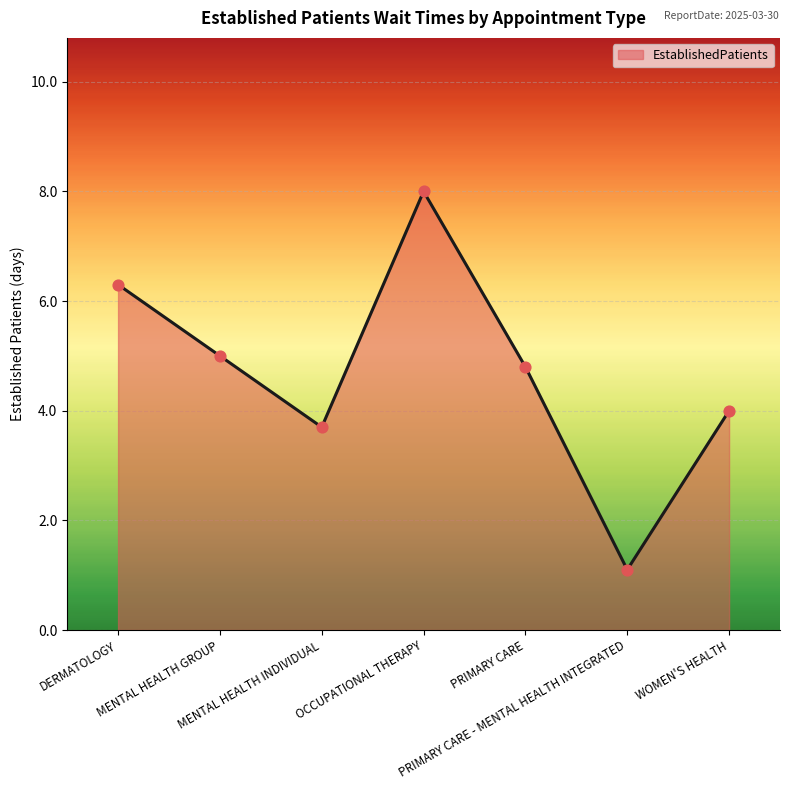

What is the change in value from MENTAL HEALTH GROUP to WOMEN'S HEALTH?

-1.0